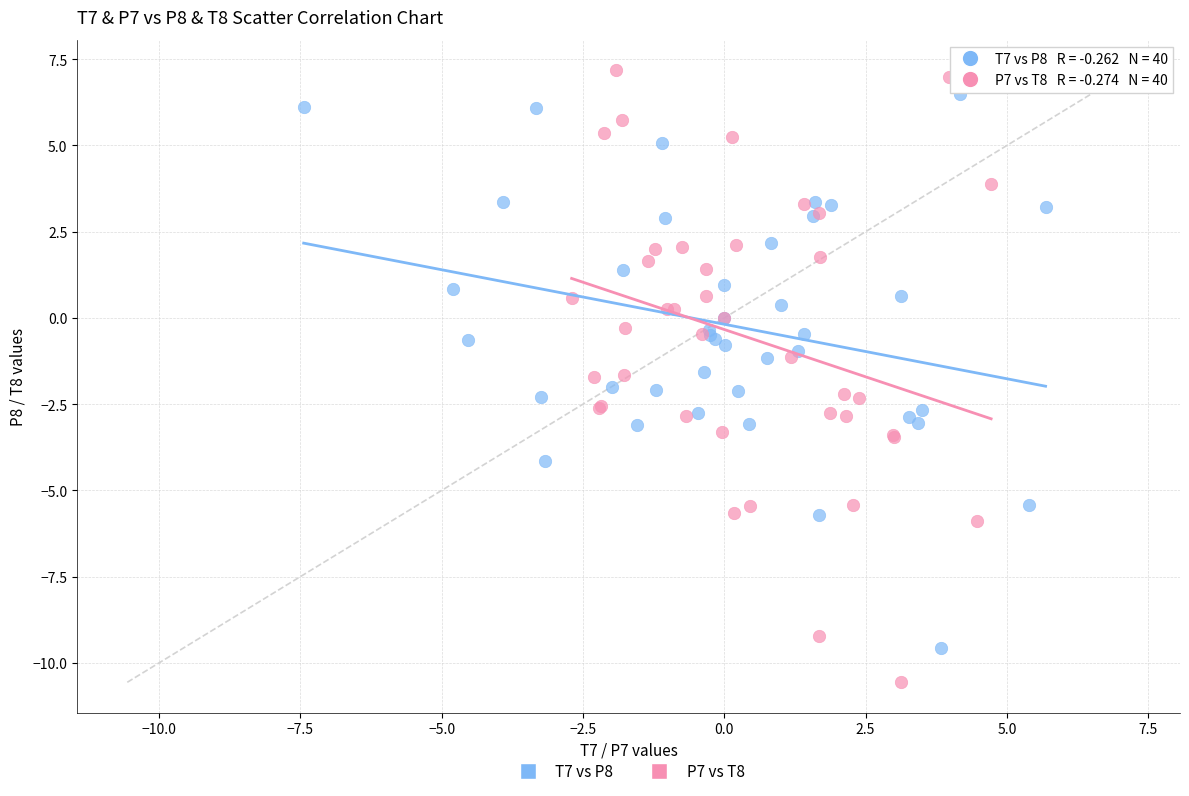

Which series has the largest Y range (max minus min)?

P7 vs T8